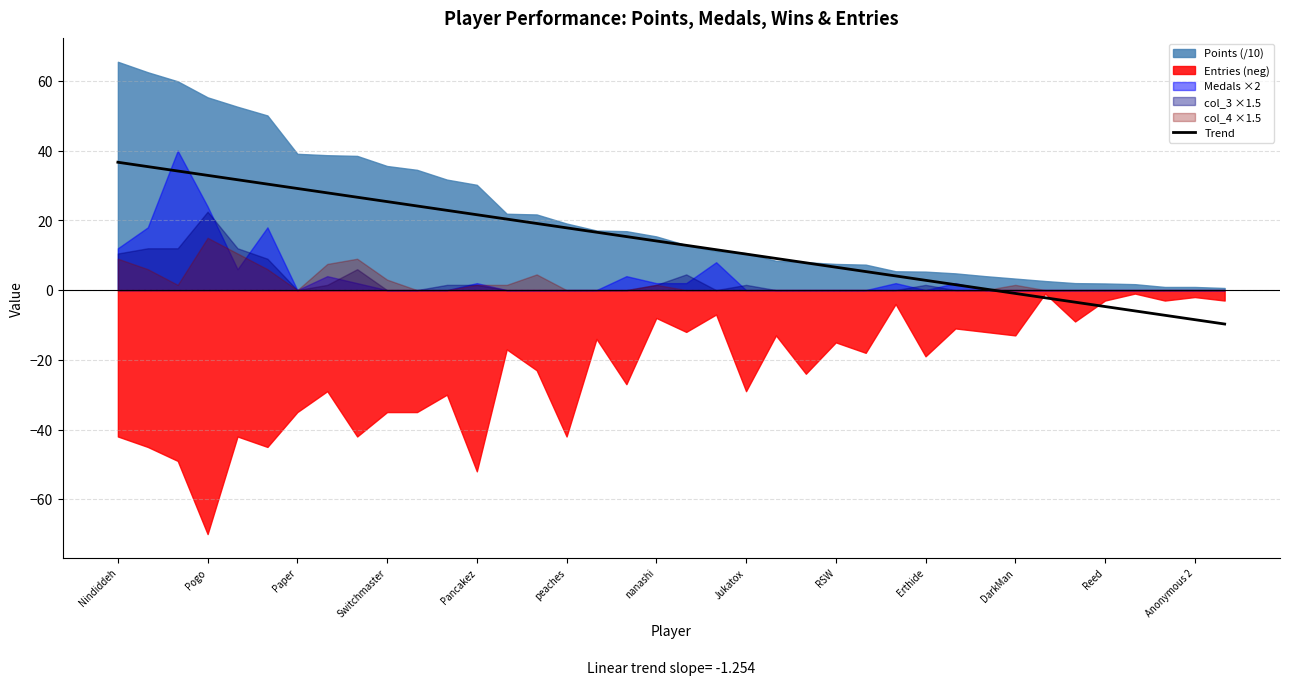

What is the minimum value for Trend?

-9.7